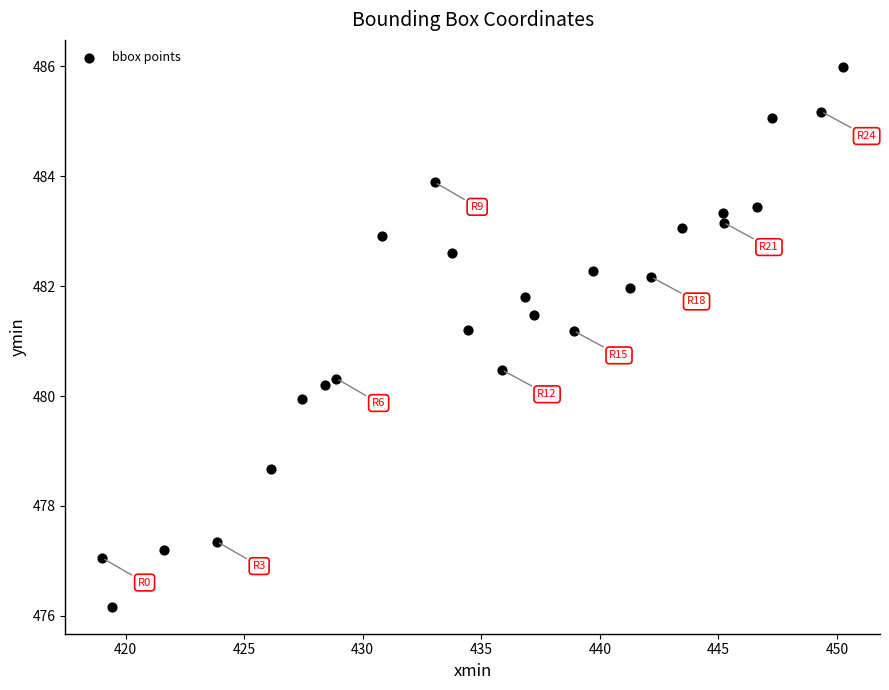

What is the range of Y values (max minus min)?

9.8